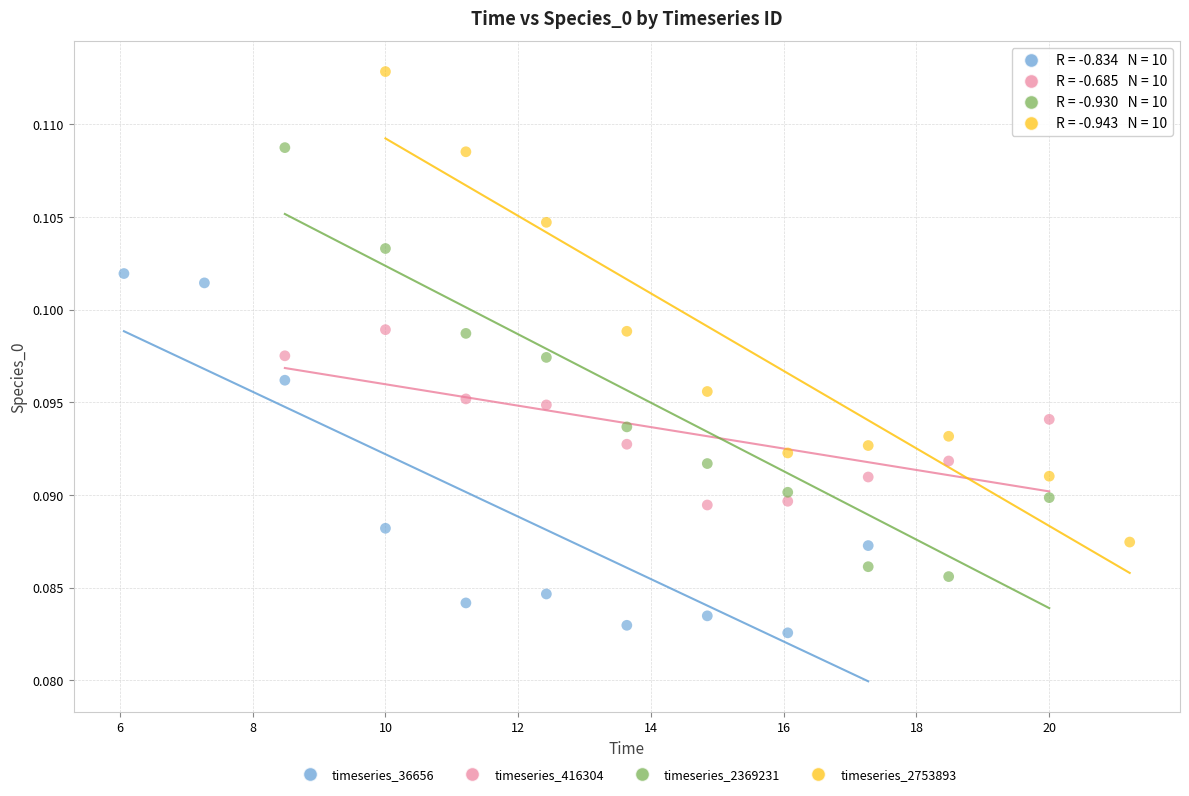

Which series has the widest spread of Y values?

timeseries_2753893